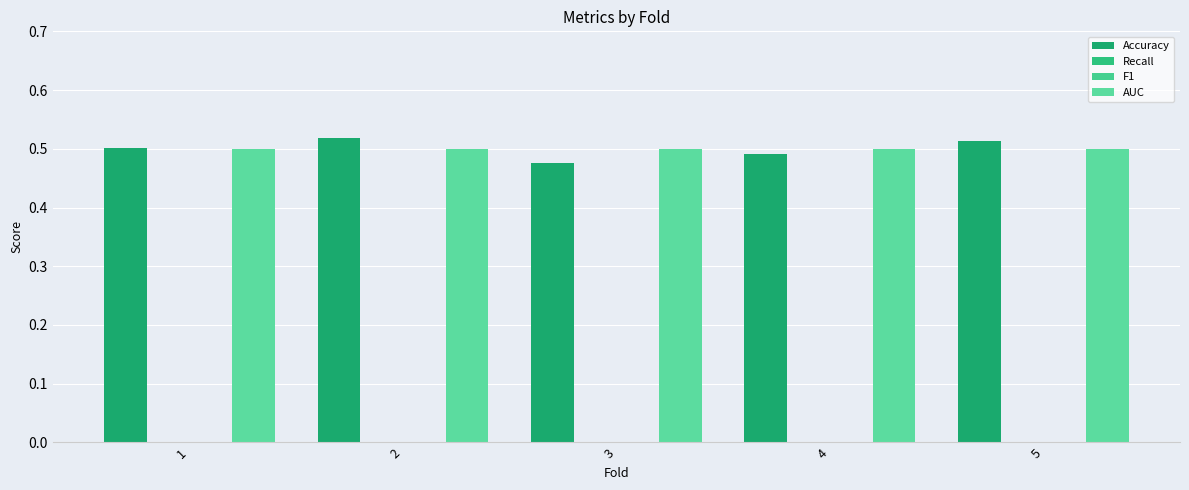

Between 1 and 2, which series saw the biggest shift?

Accuracy